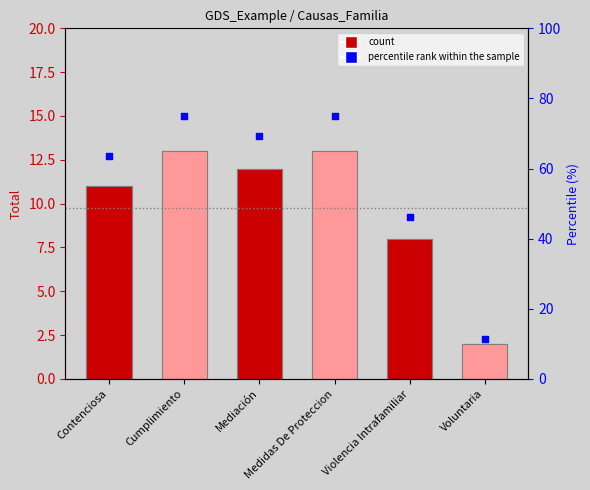

What is the change in value from Cumplimiento to Mediación?

-5.8